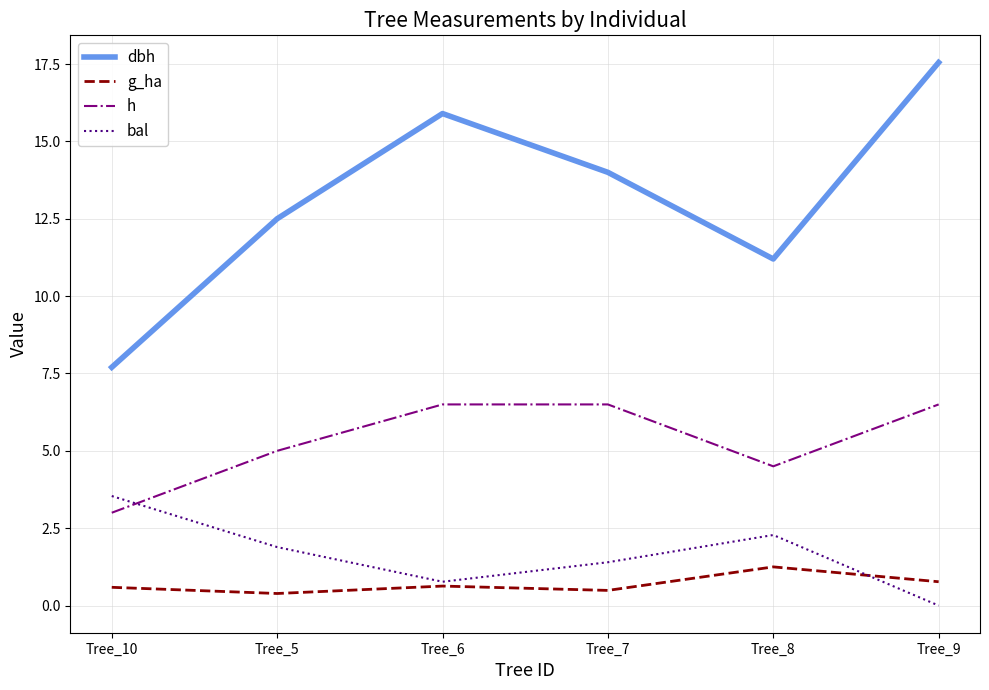

Which series has the largest total across all categories?

dbh